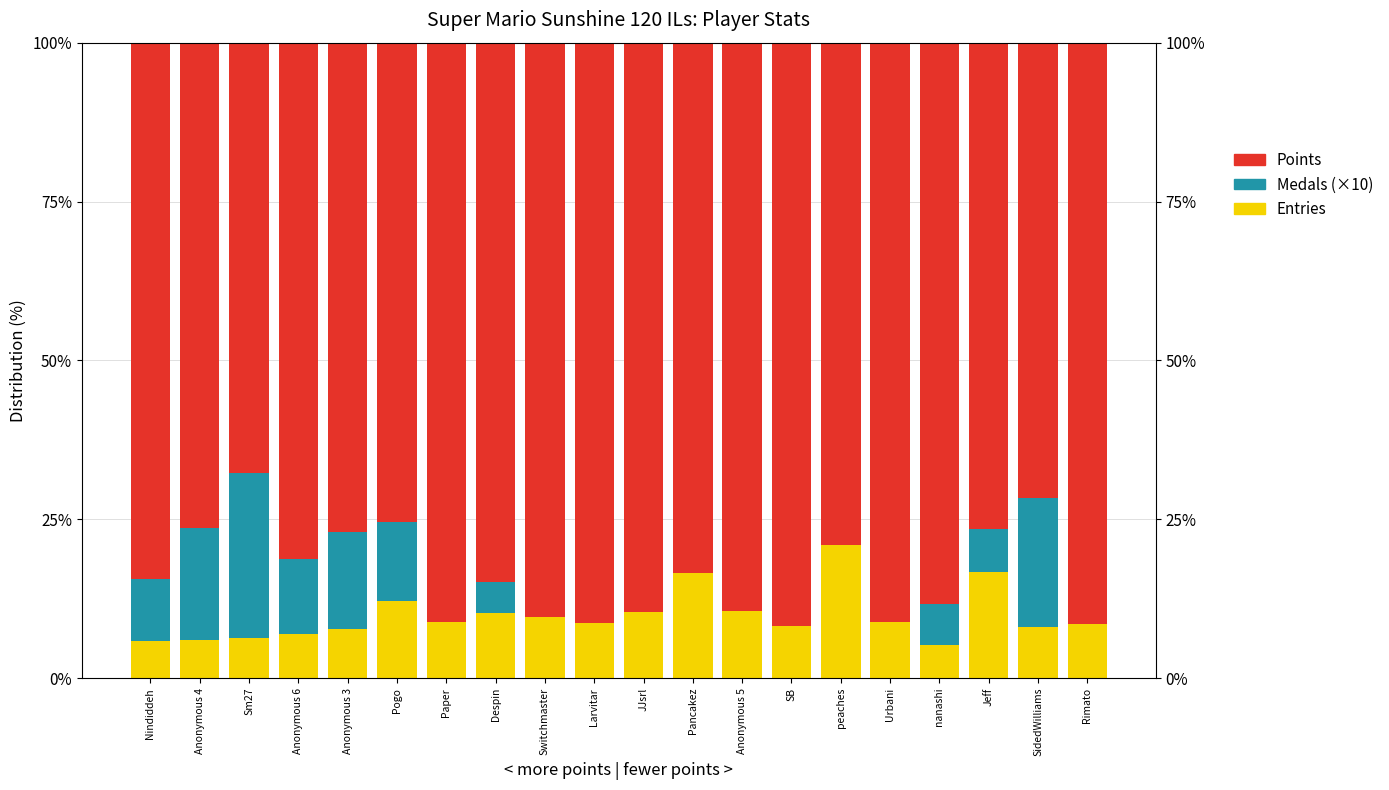

Between Paper and Larvitar, which series saw the biggest shift?

Entries